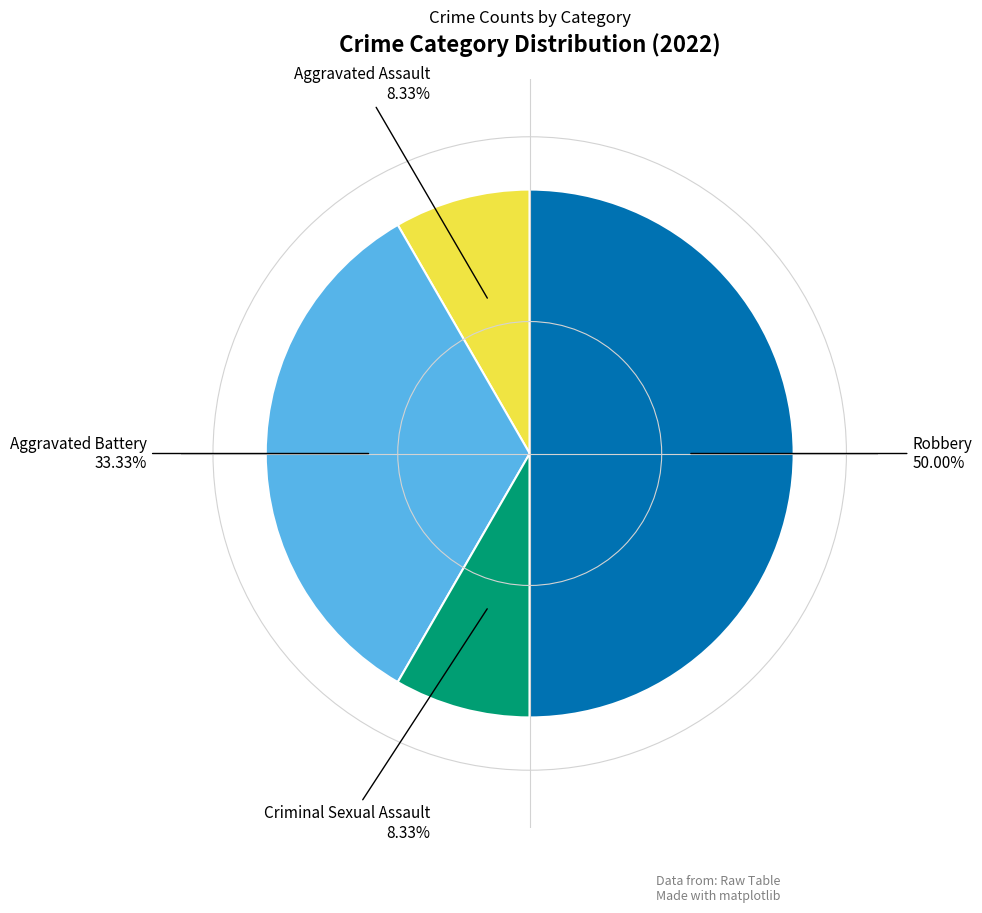

Is Criminal Sexual Assault the majority of the pie?

No